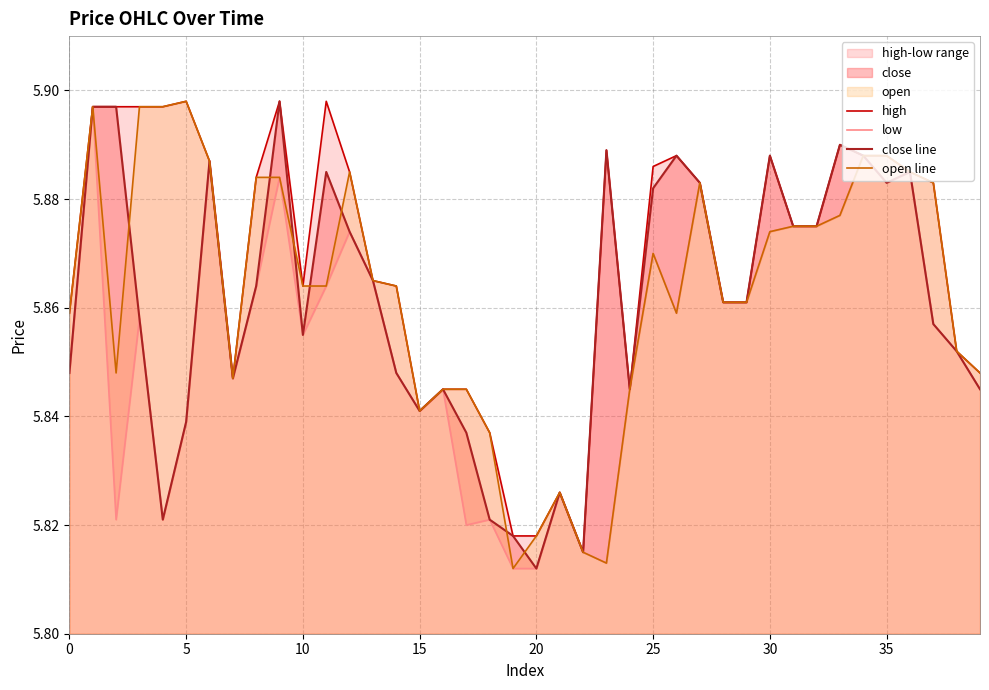

What is the value of the open line point at the 35th from the left?

5.9